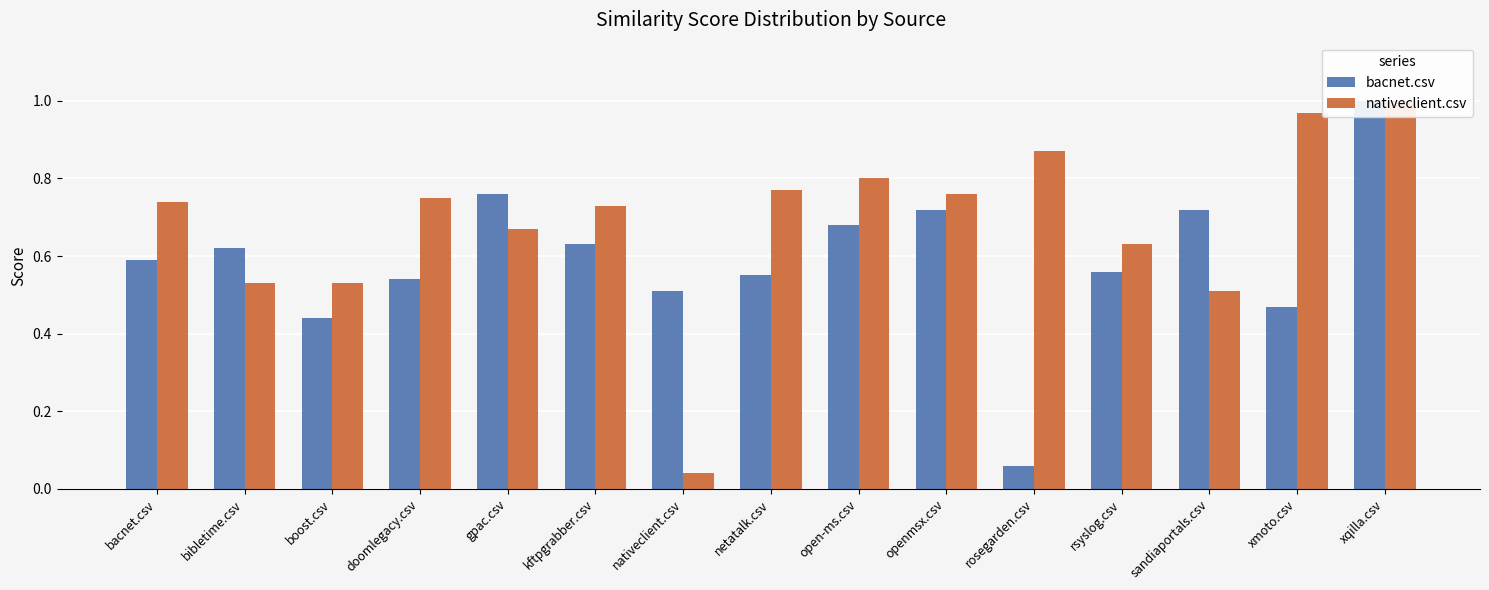

The bacnet.csv series shows 0.1 at rosegarden.csv. True or false?

False